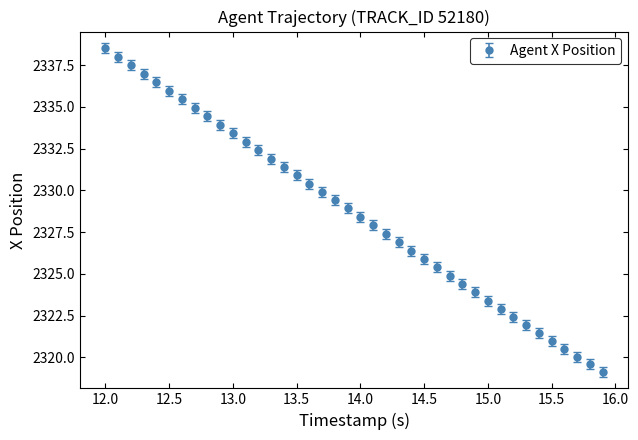

What is the smallest value displayed?

2319.2